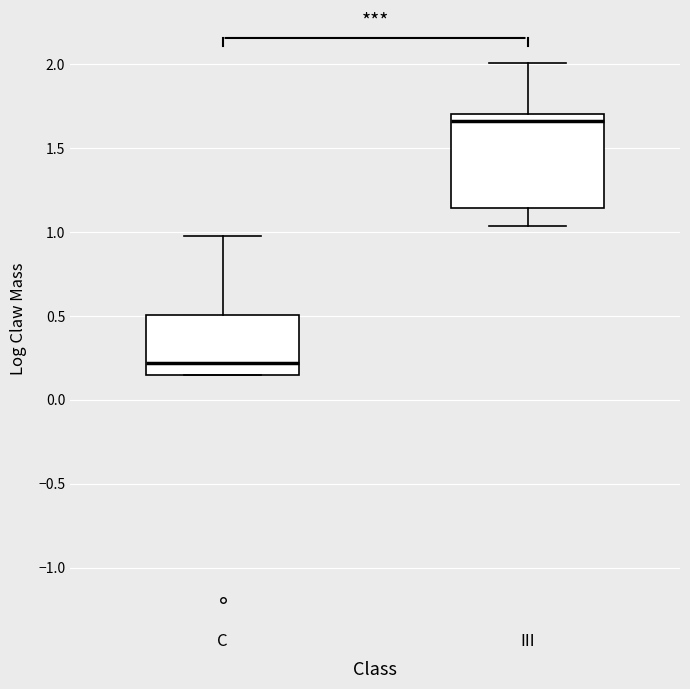

Reading left to right, transcribe this box plot: for each box, give where its median line is, the range the box spans, and where its two whiskers end, as read against the y-axis. The values are not printed on the chart, so give them approximately, as read against the axis.

C: median 0.20, box 0.15 to 0.50, whiskers 0.15 to 1.00
III: median 1.65, box 1.15 to 1.70, whiskers 1.05 to 2.00